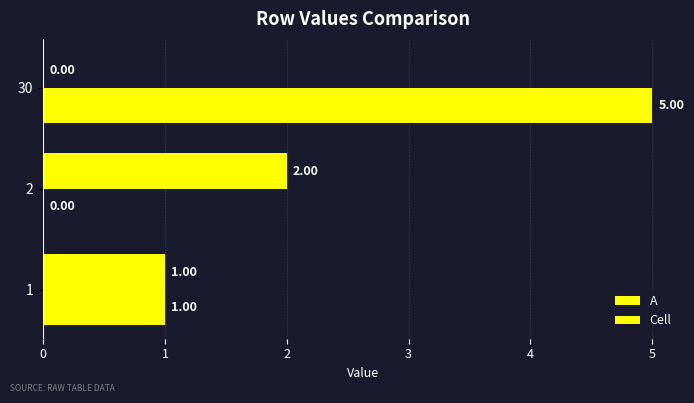

How many data points does each series have?

3